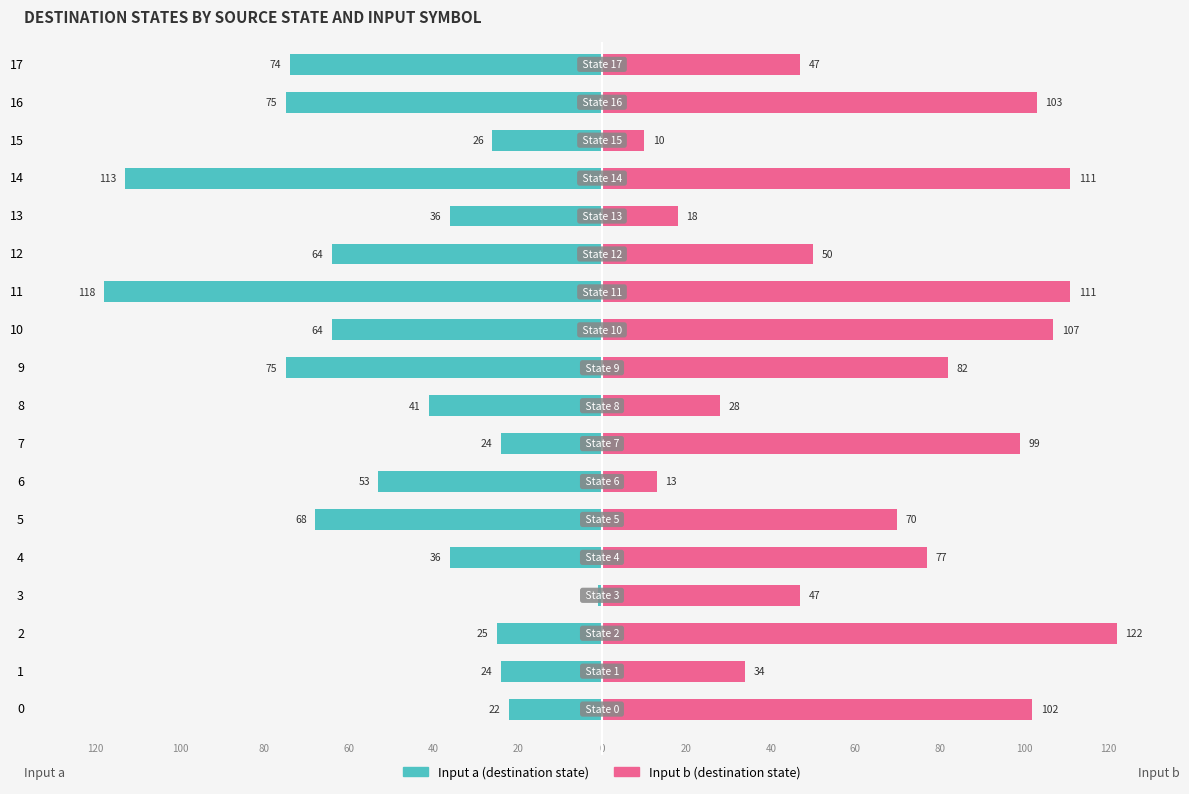

Reading right to left, list all the values displayed in this chart.

Input a: -74	-75	-26	-113	-36	-64	-118	-64	-75	-41	-24	-53	-68	-36	-1	-25	-24	-22
Input b: 47	103	10	111	18	50	111	107	82	28	99	13	70	77	47	122	34	102